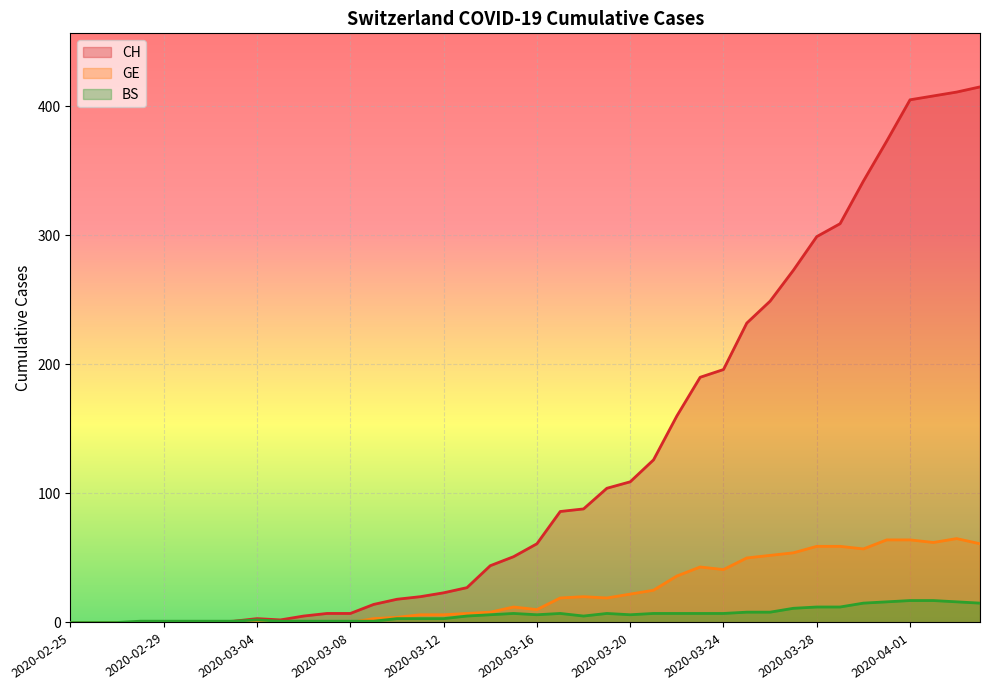

What is the label of the 27th point from the left?

2020-03-22